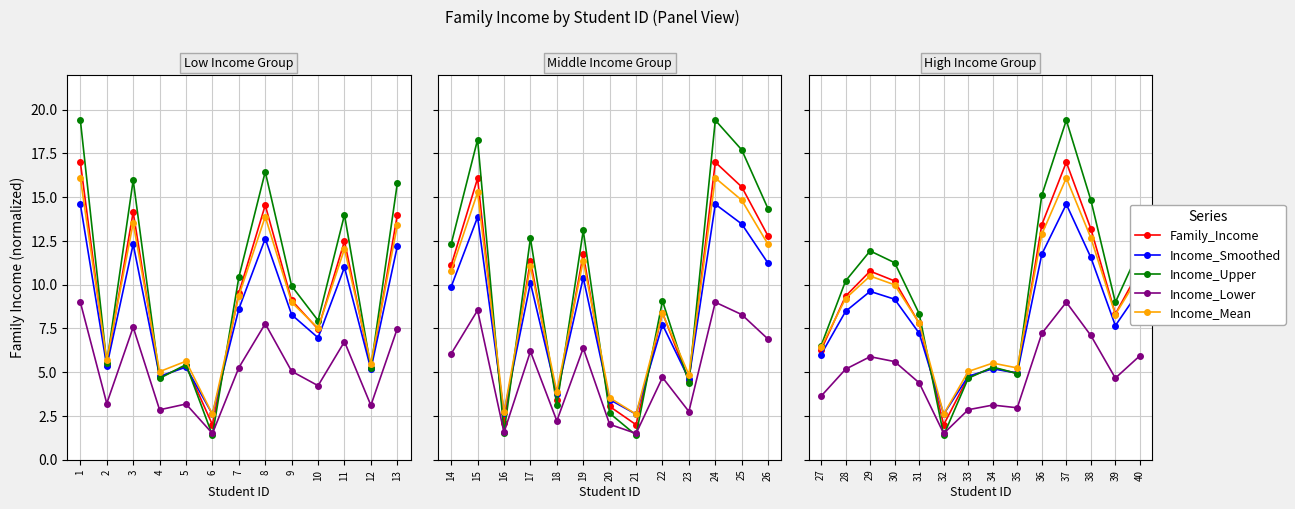

Which series has the largest range (max minus min)?

Income_Upper